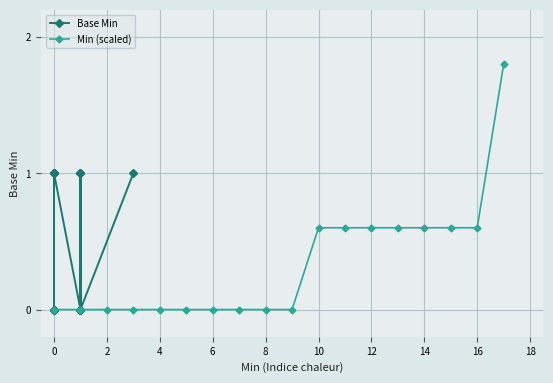

Is it true that Min (scaled) equals 0.7 at 6?

False